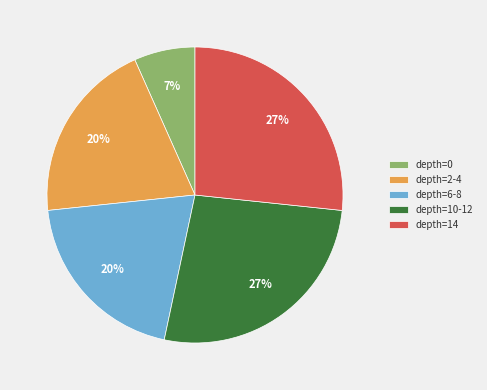

Is there any slice that represents more than half of the pie?

No